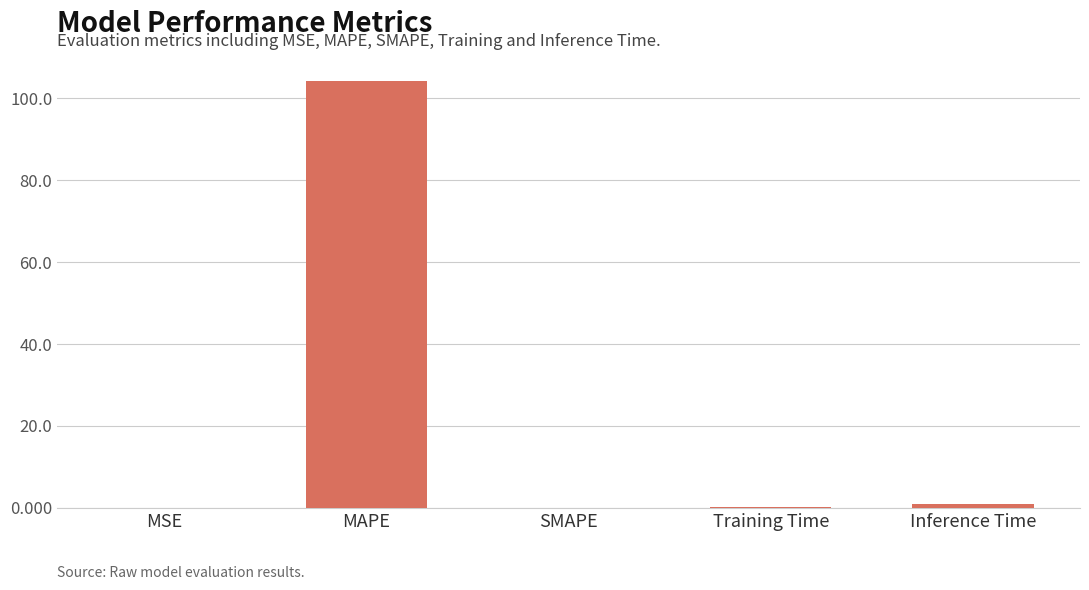

The chart shows a value of 0.0 at SMAPE. True or false?

True